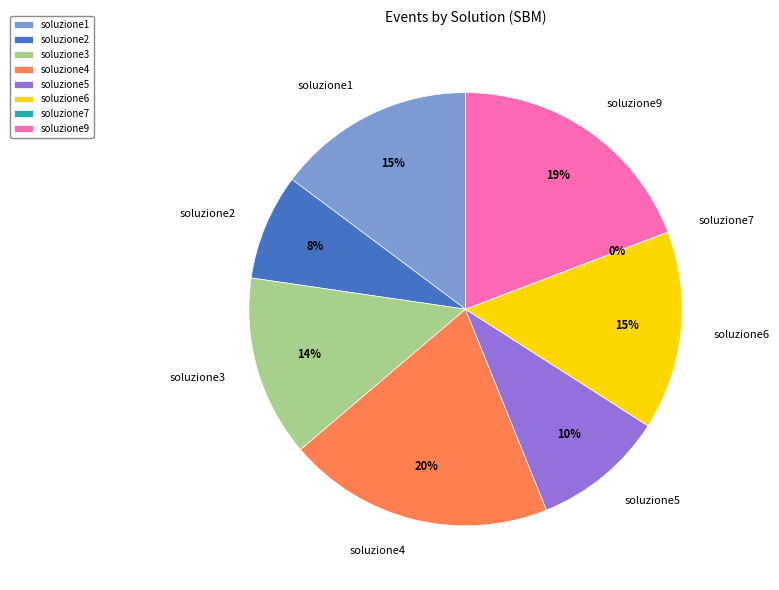

To the nearest percent, what is the combined percentage of soluzione6 and soluzione4?

35%